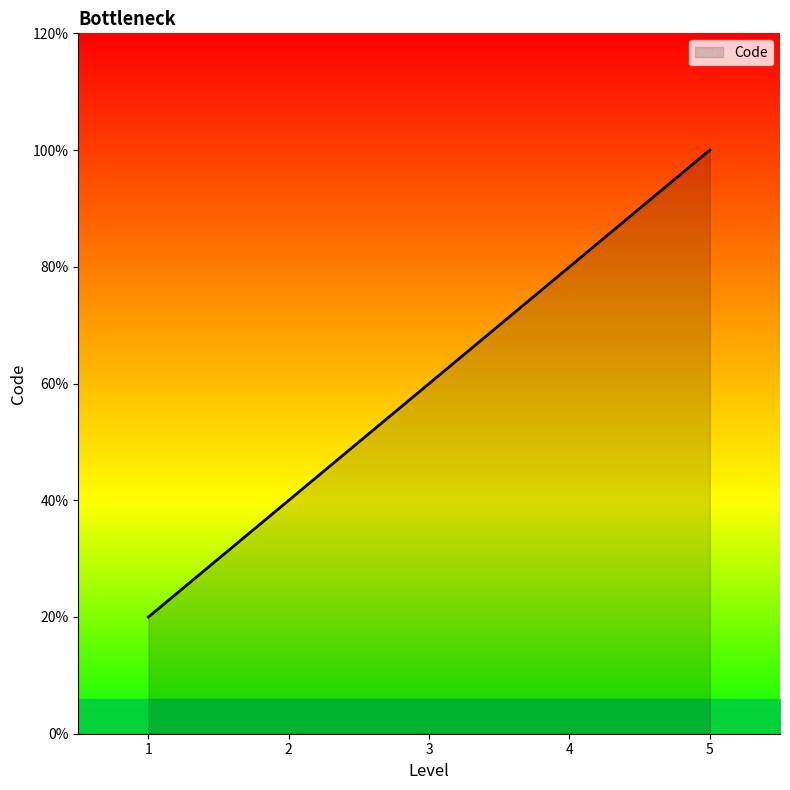

List the labels in order of value, smallest first.

1, 2, 3, 4, 5